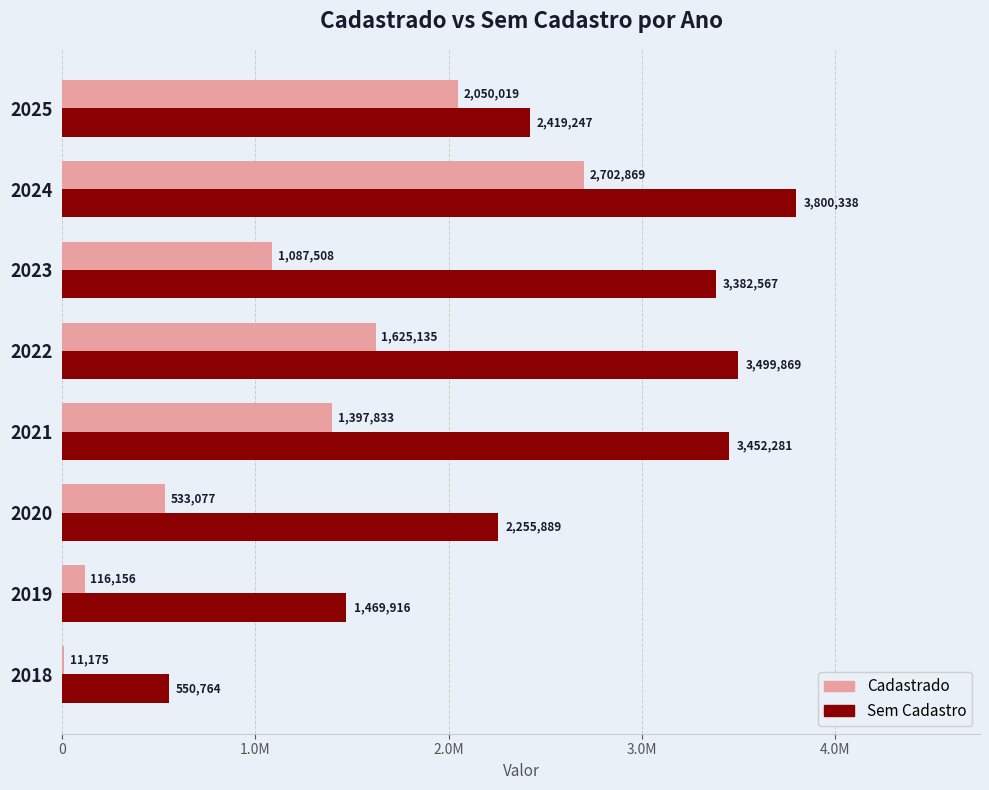

What are all the series names shown in the legend?

Cadastrado, Sem Cadastro